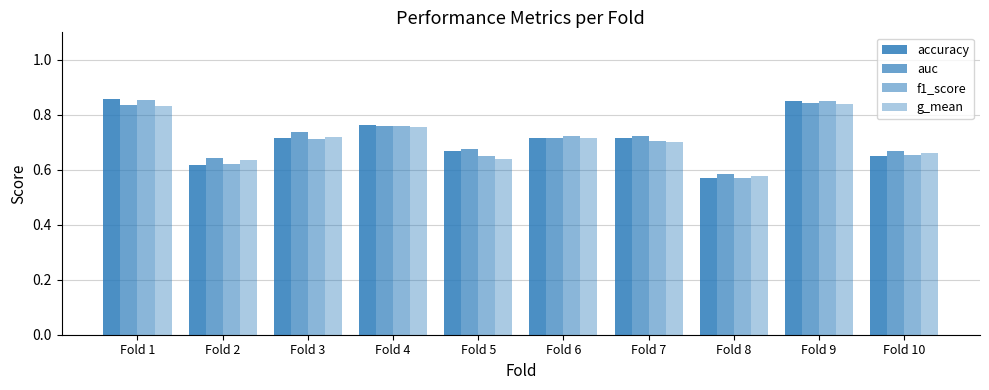

What is the difference between the maximum and second lowest values in the f1_score series?

0.2